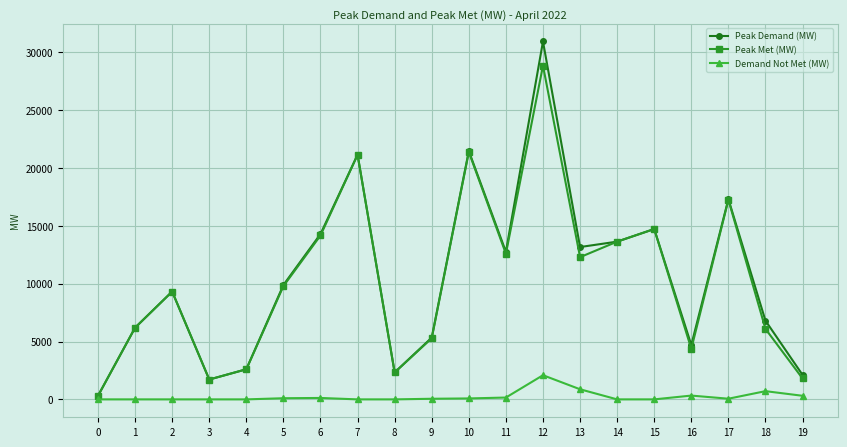

Which series has the largest range (max minus min)?

Peak Demand (MW)